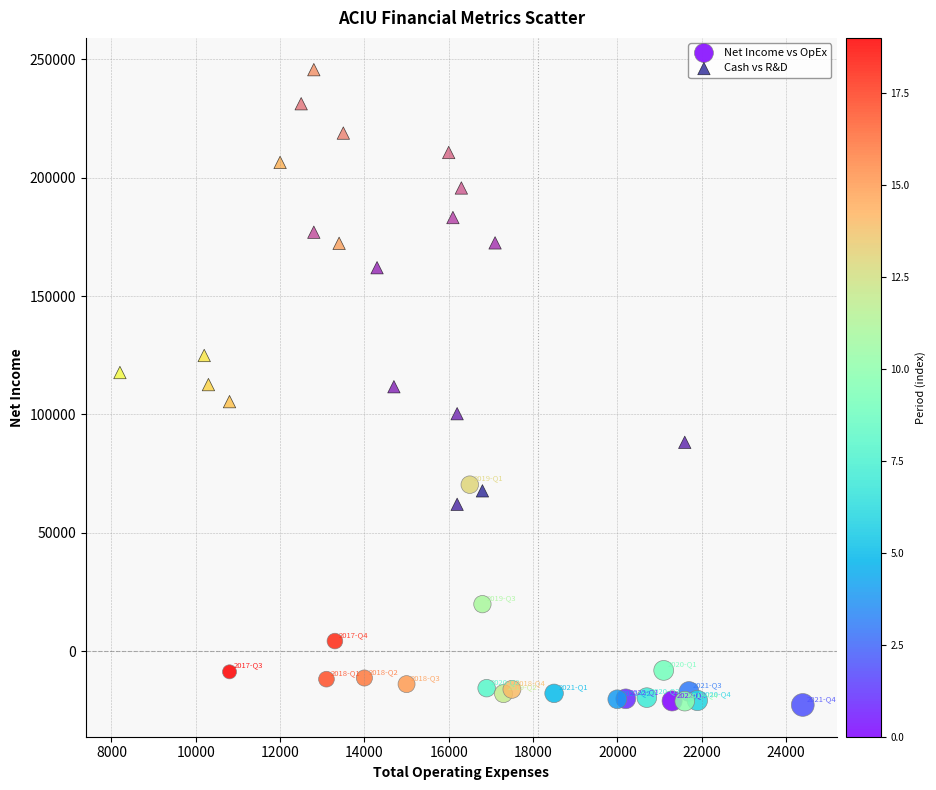

Which series reaches the maximum Y coordinate?

Cash vs R&D